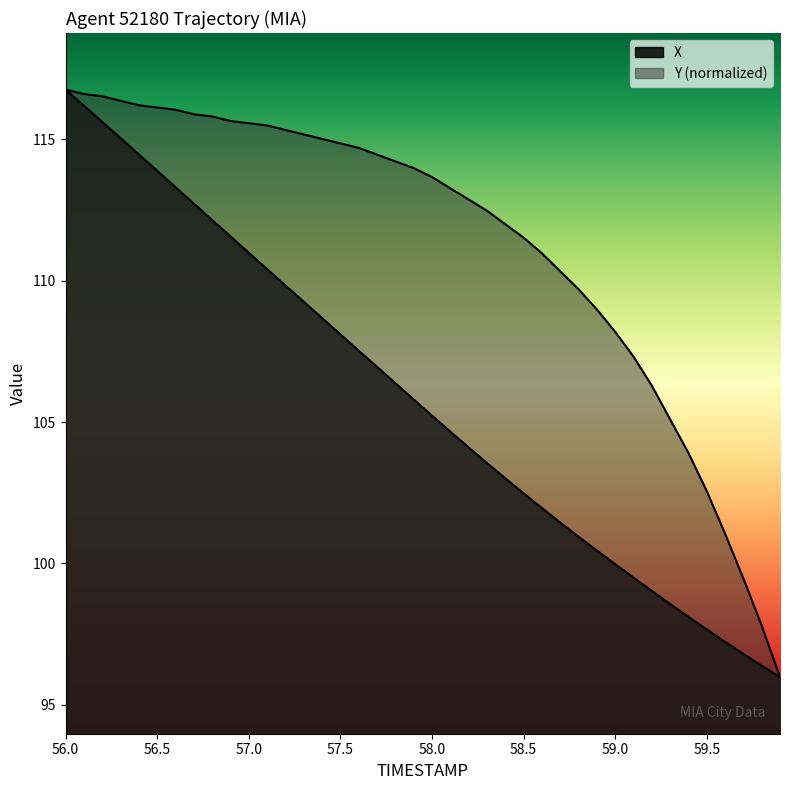

List the series in order of their peak value, lowest first.

X, Y